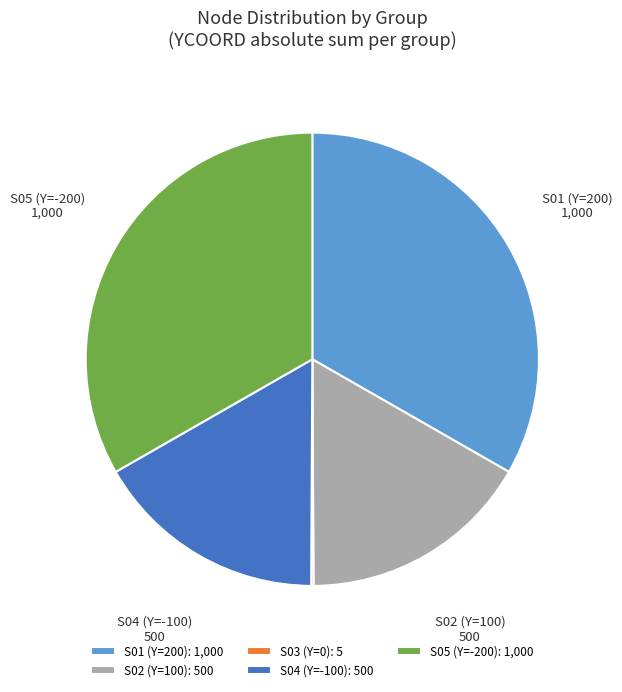

Between S01 (Y=200) and S02 (Y=100), which is larger?

S01 (Y=200)